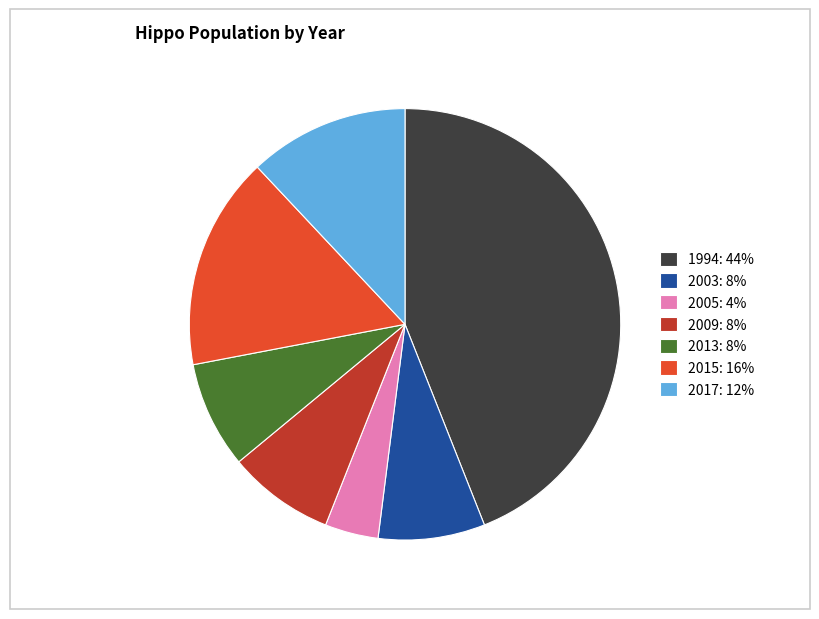

Is it true that 2003 is 1% of the pie?

False